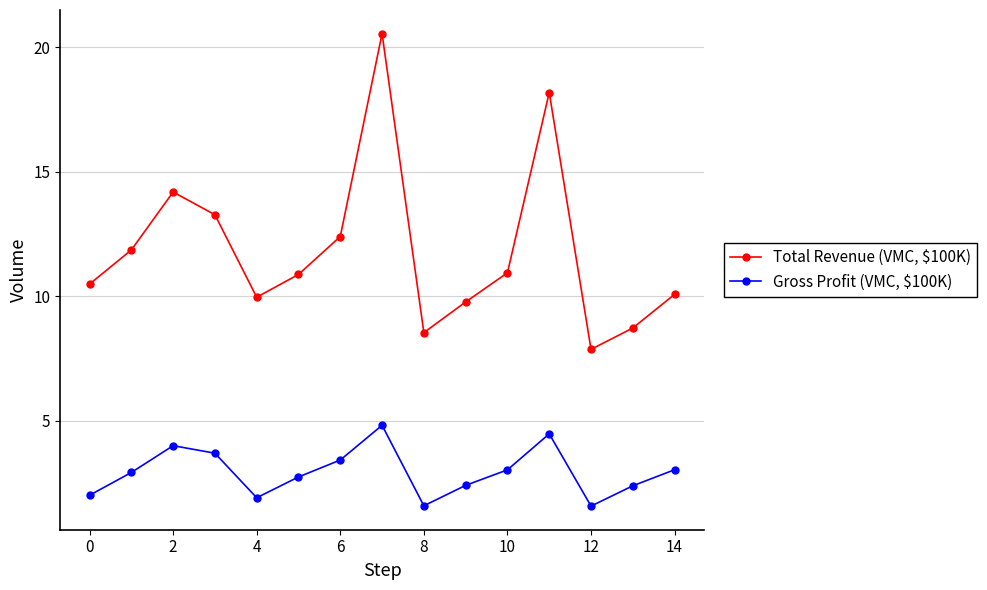

Which series has the widest spread of values?

Total Revenue (VMC, $100K)